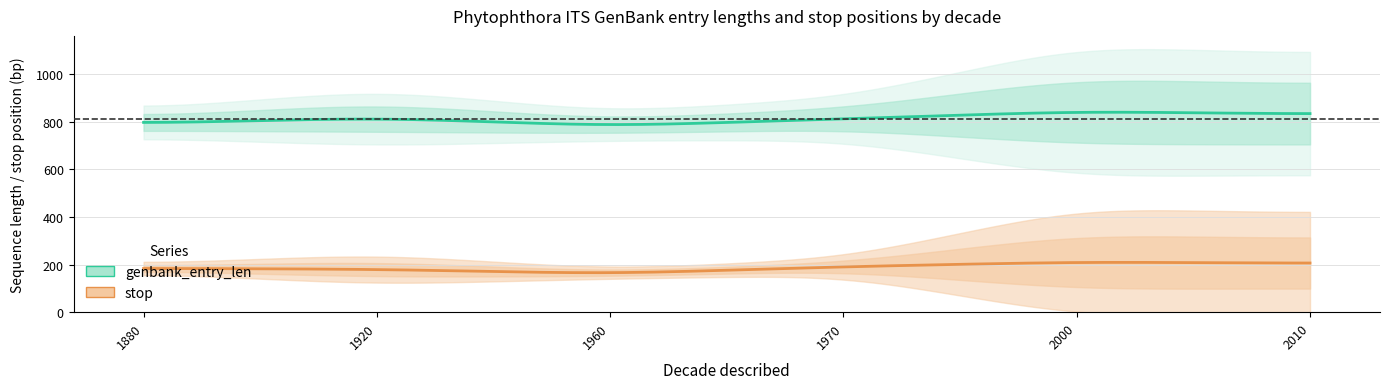

Does the chart have visible grid lines?

Yes